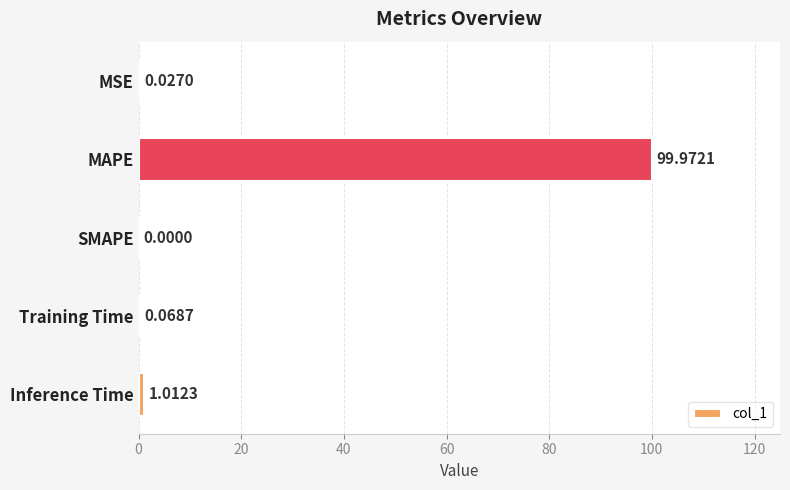

How many positive values are there?

4